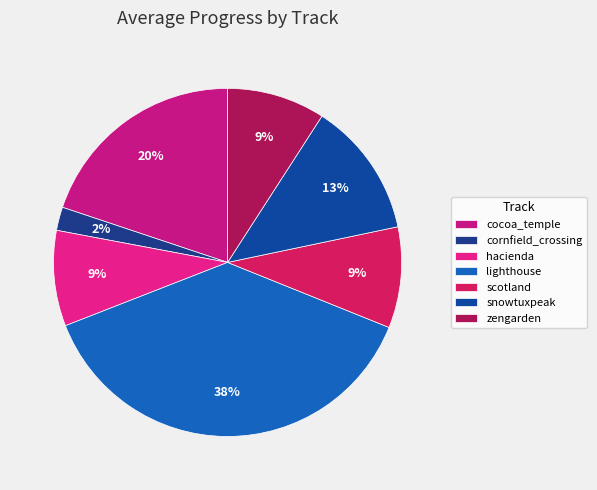

To the nearest percent, what portion does scotland represent?

9%